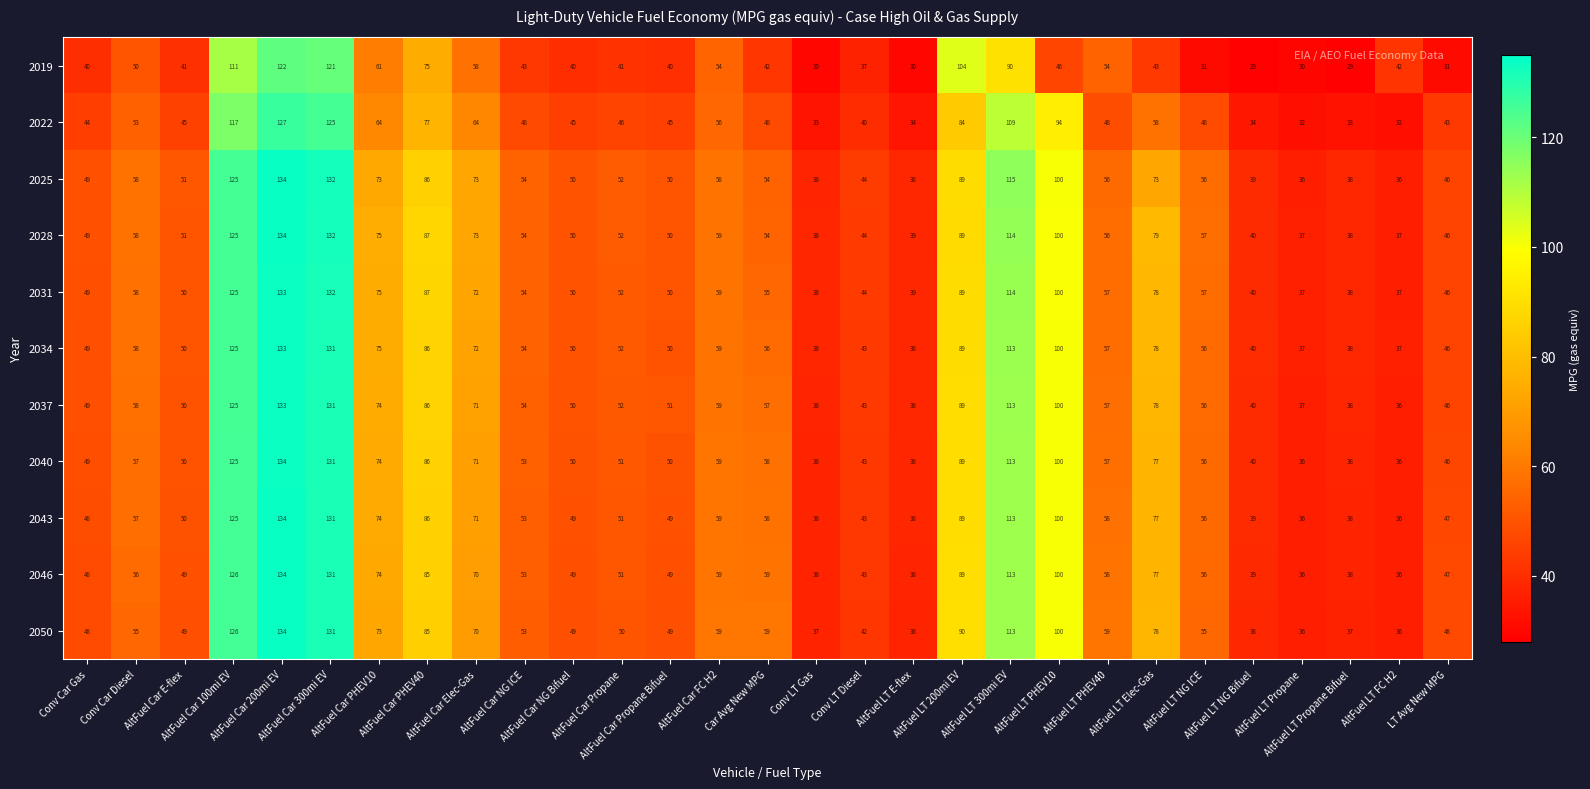

Which series has the largest total across all categories?

2028